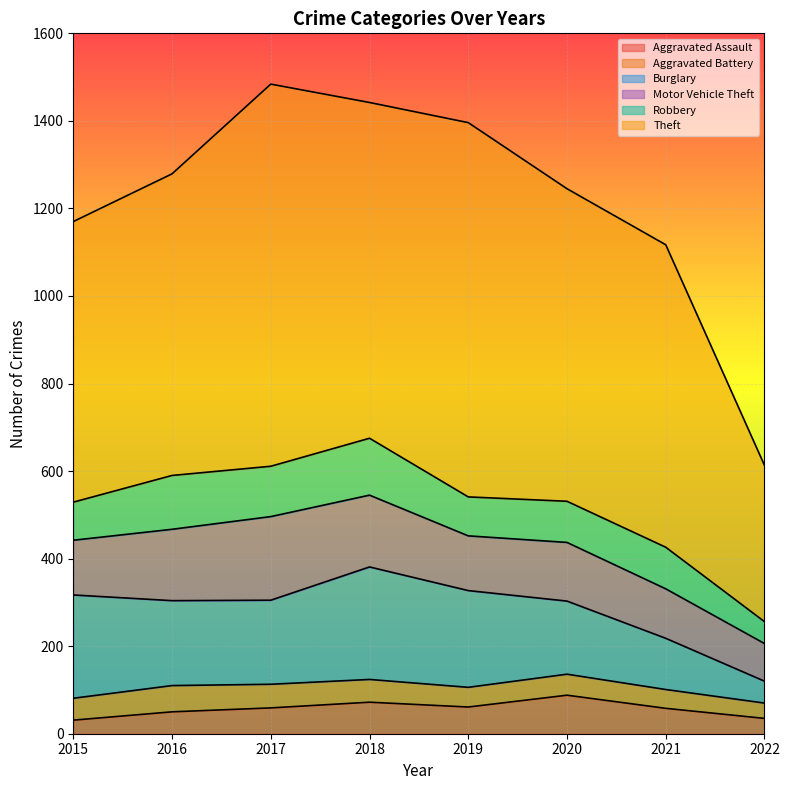

Which category has the highest value in the Burglary series?

2018